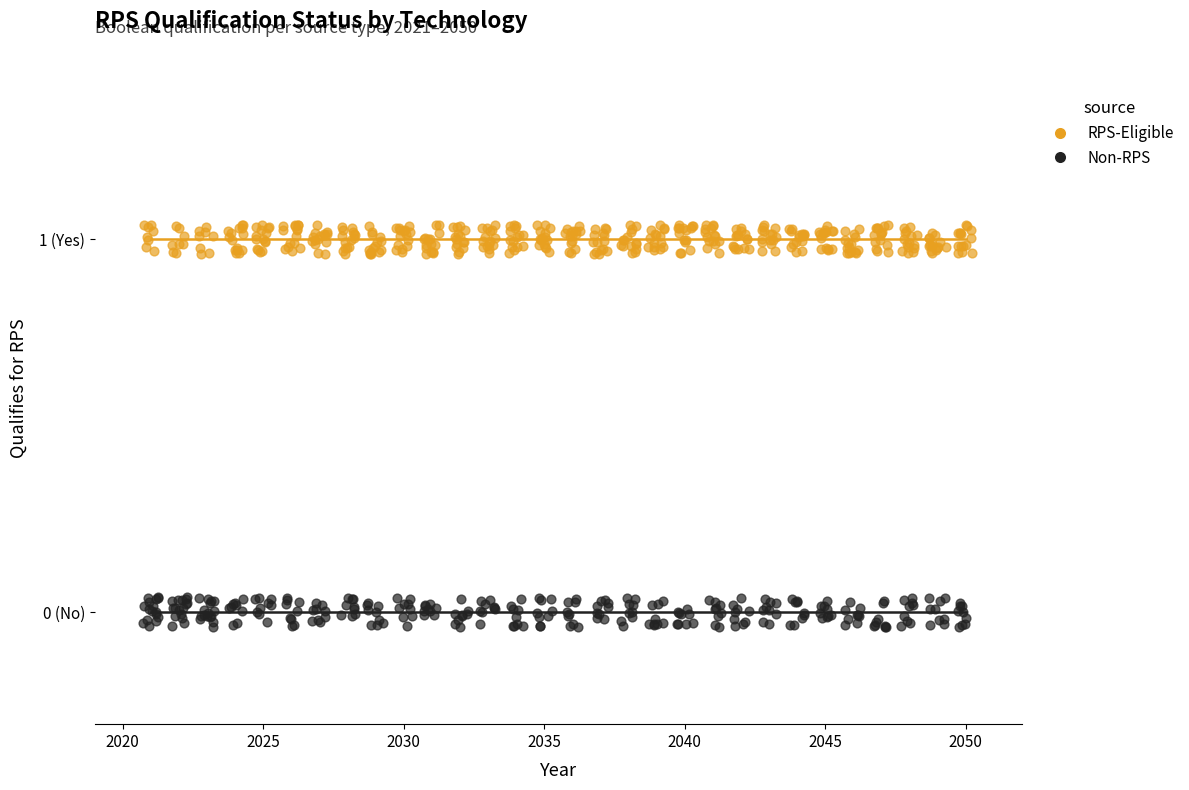

Which series contains the highest Y value?

RPS-Eligible